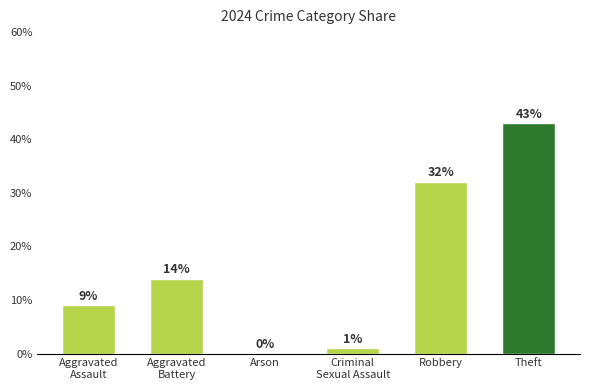

Is it true that the value at Arson is 21?

False